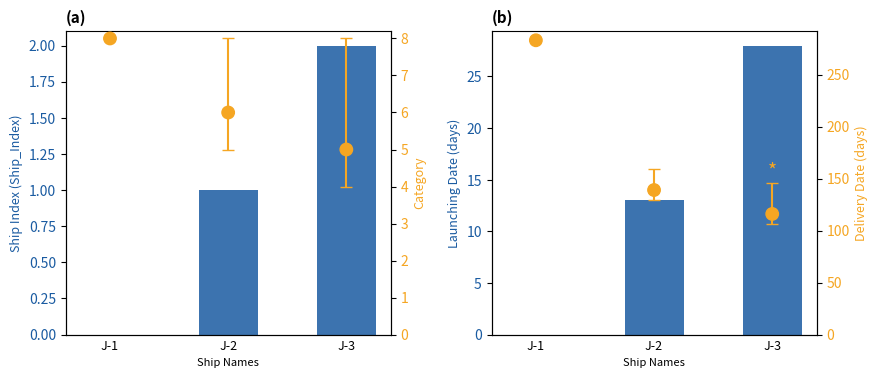

What is the total value across all series at J-1?

291